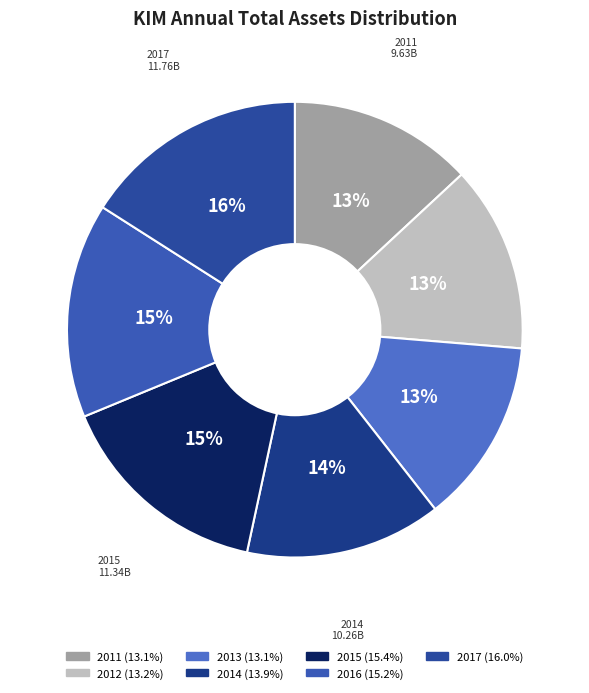

To the nearest percent, what is the average slice percentage?

14%